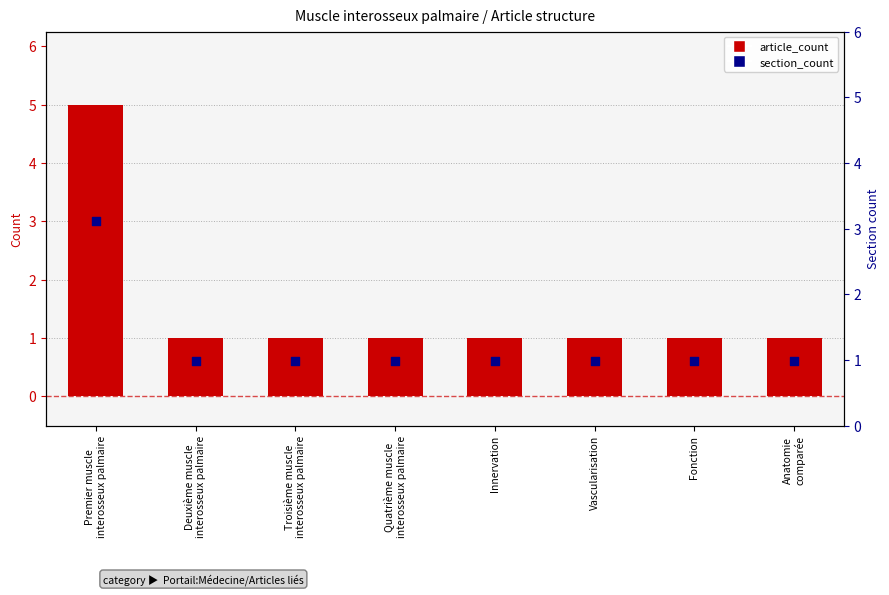

Which series reaches the maximum Y coordinate?

article_count